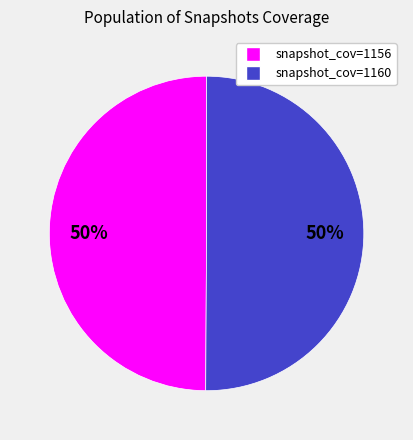

What is the ratio of the value at snapshot_cov=1160 to the value at snapshot_cov=1156?

1.0